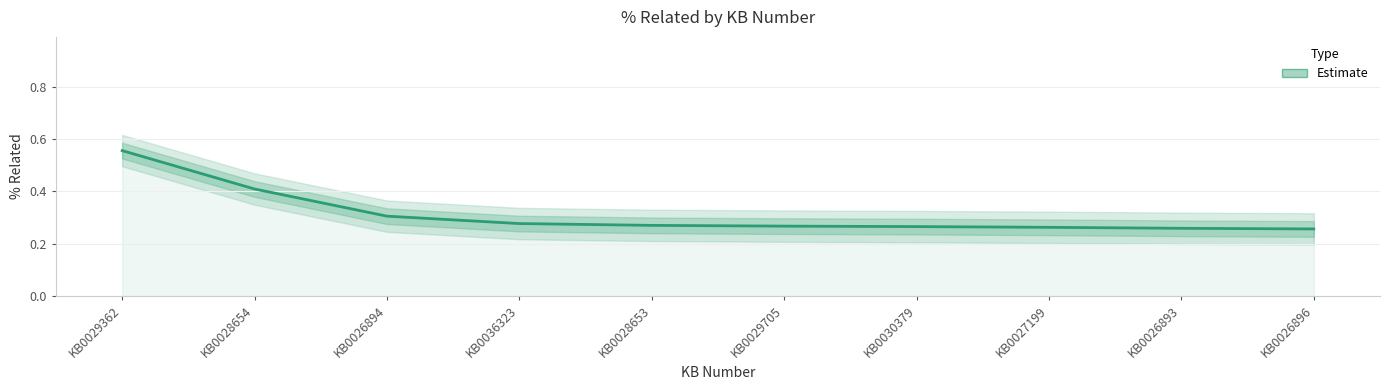

At which category does the chart reach its minimum across all series?

KB0026896